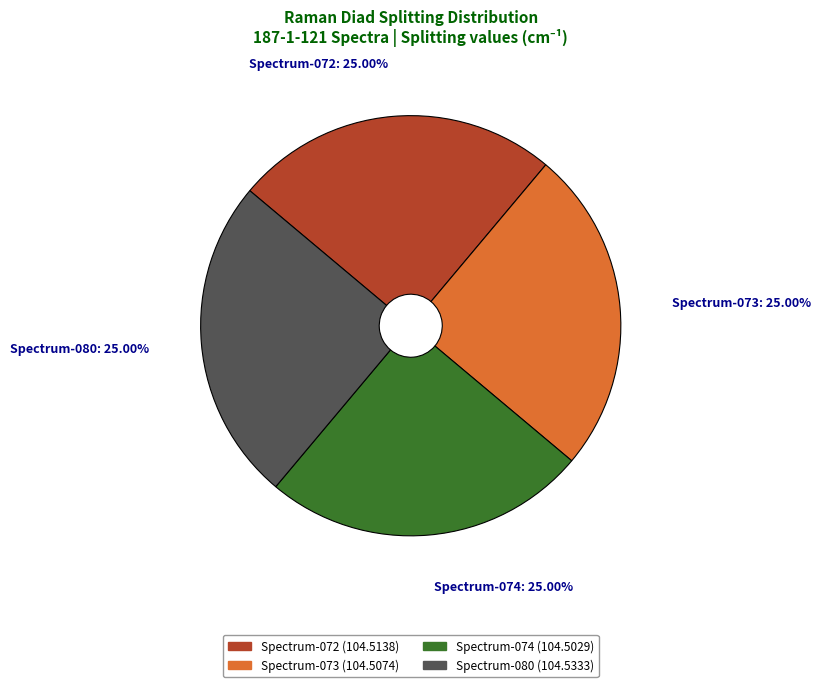

Approximately how many times larger is the value at Spectrum-072 compared to Spectrum-074?

1.0